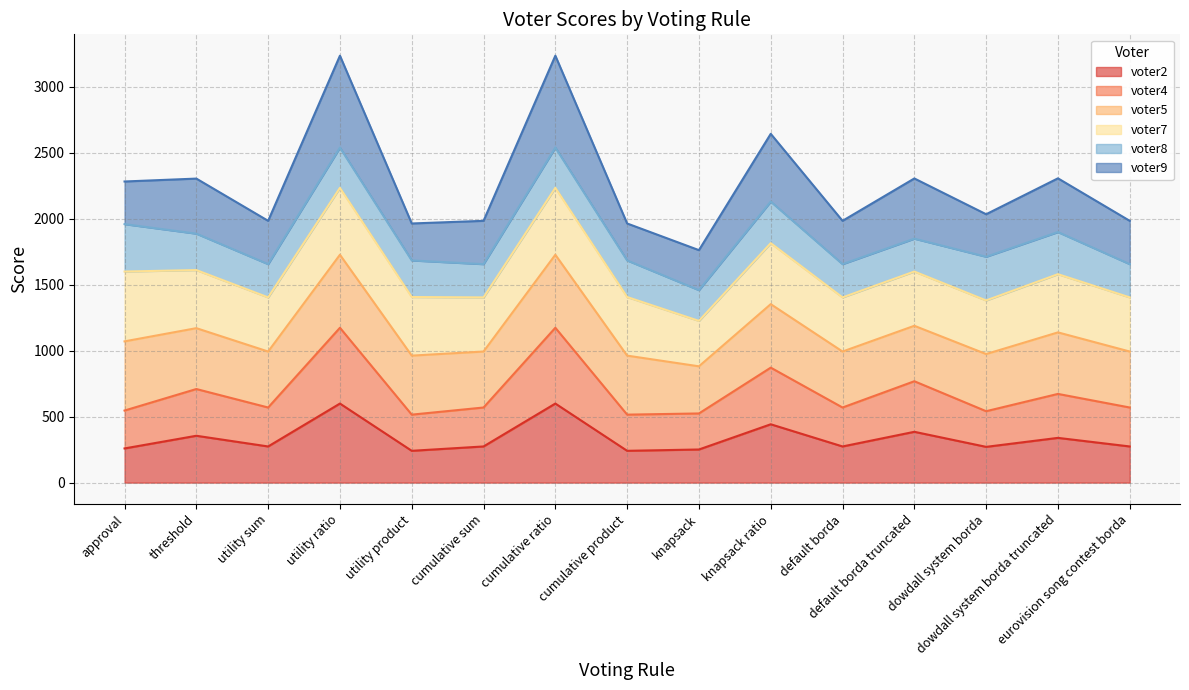

What is the total value across all series at knapsack ratio?

2642